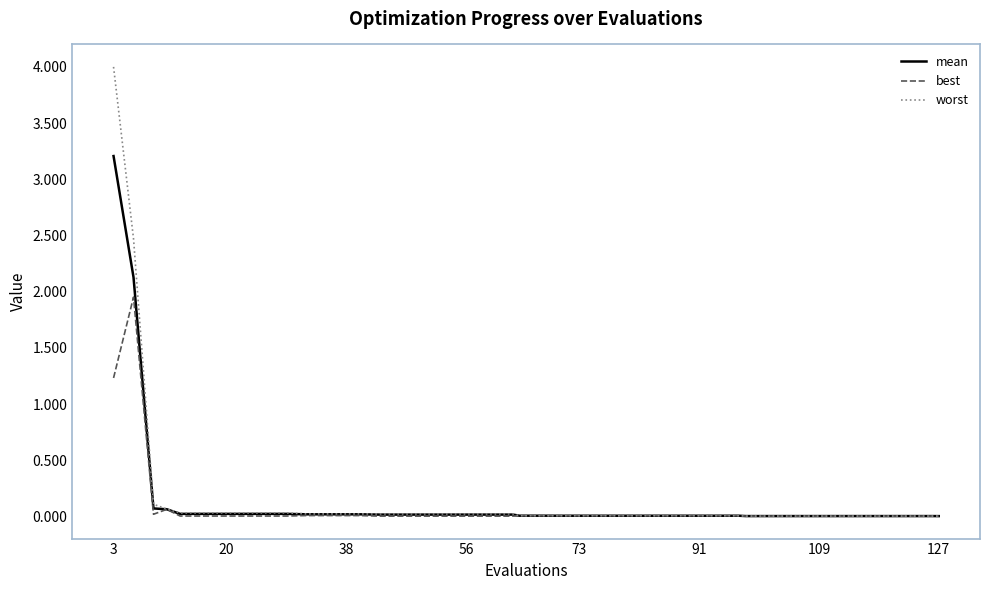

What is the highest value of the worst series?

4.0